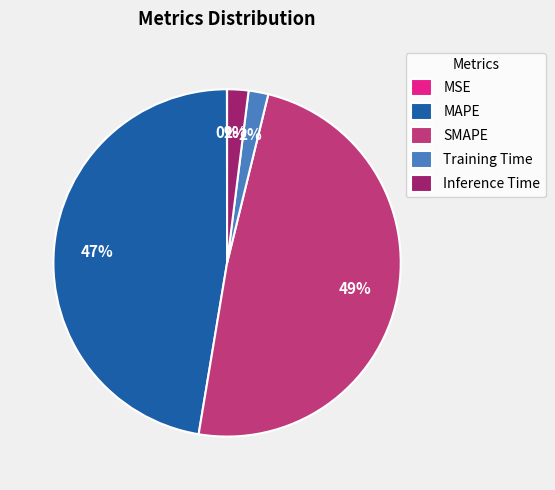

True or false: Inference Time accounts for 2% of the total.

True